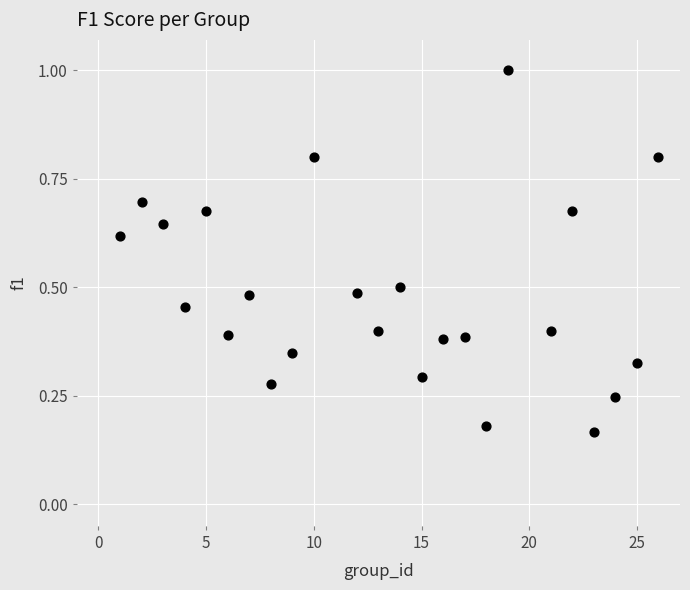

What is the range of X values (max minus min)?

25.0